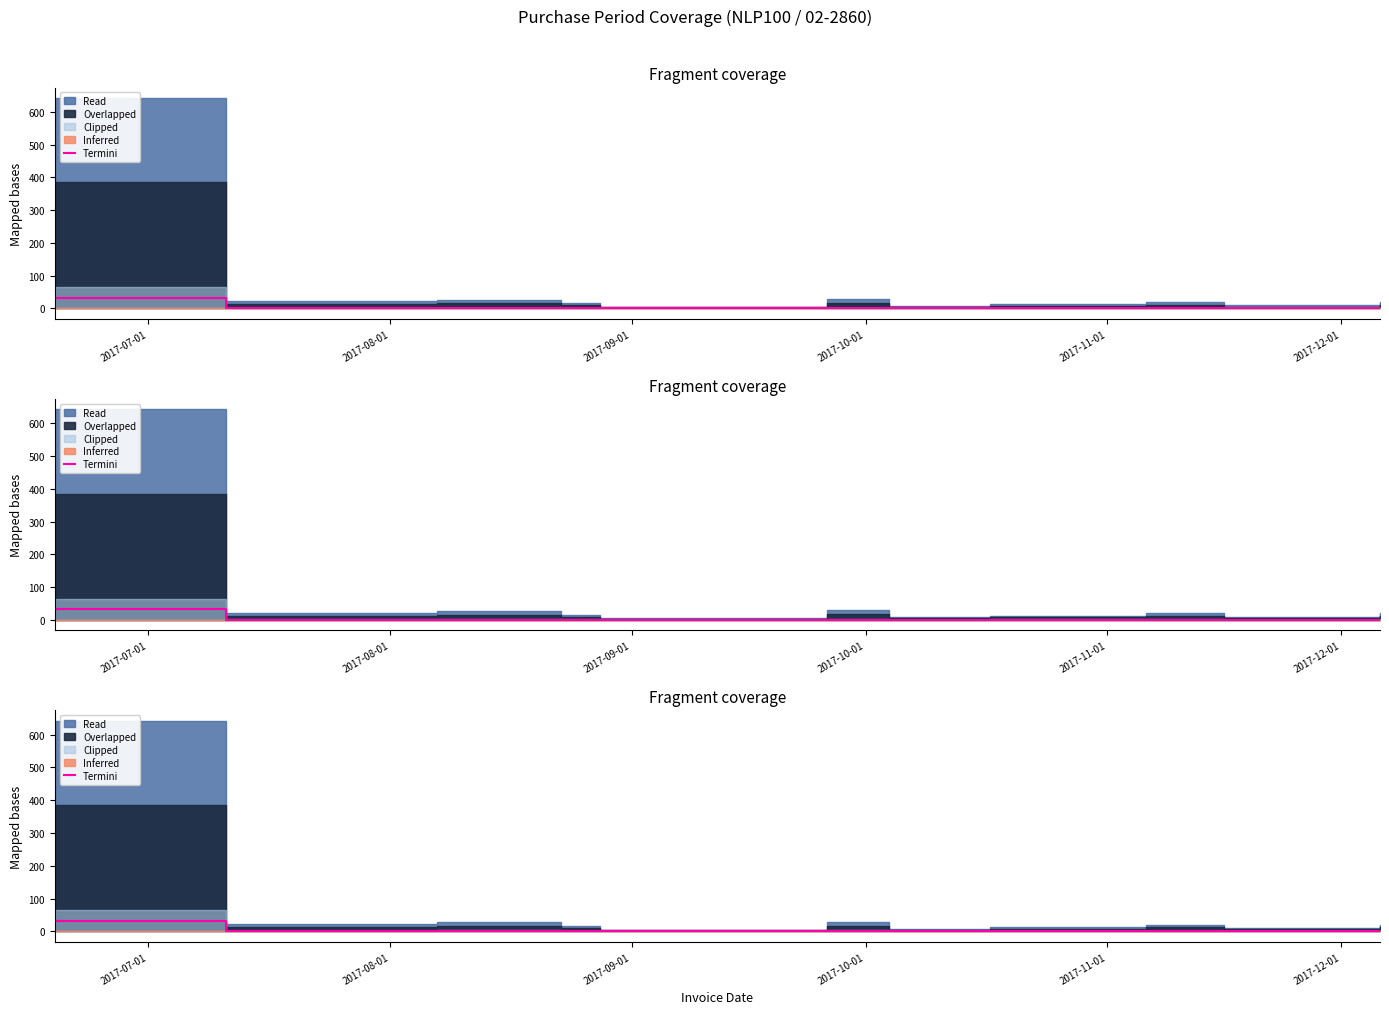

Count the number of categories in the chart.

11